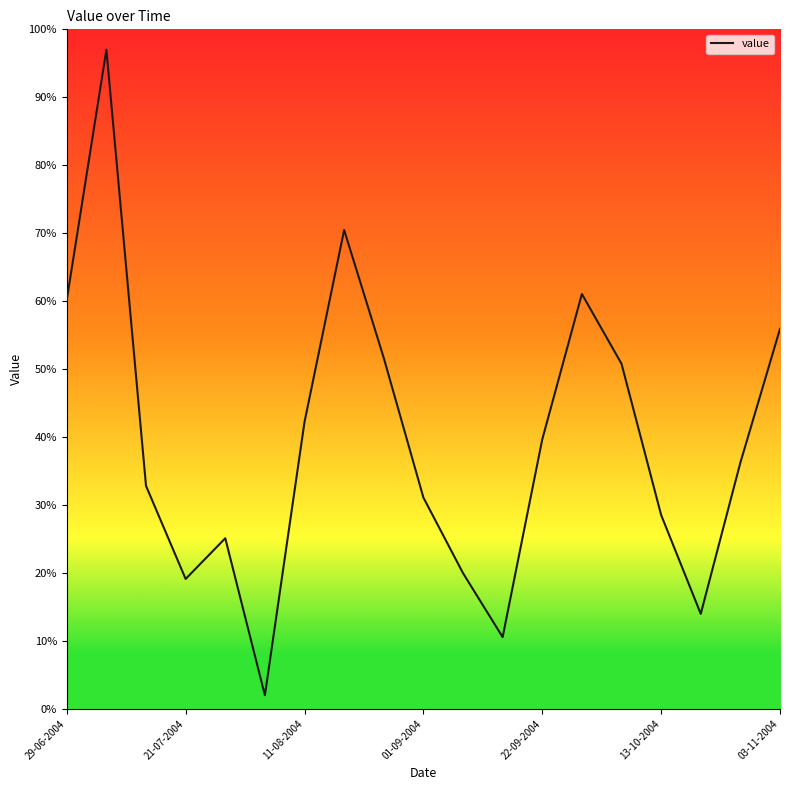

What is the sum of all values?

7.5